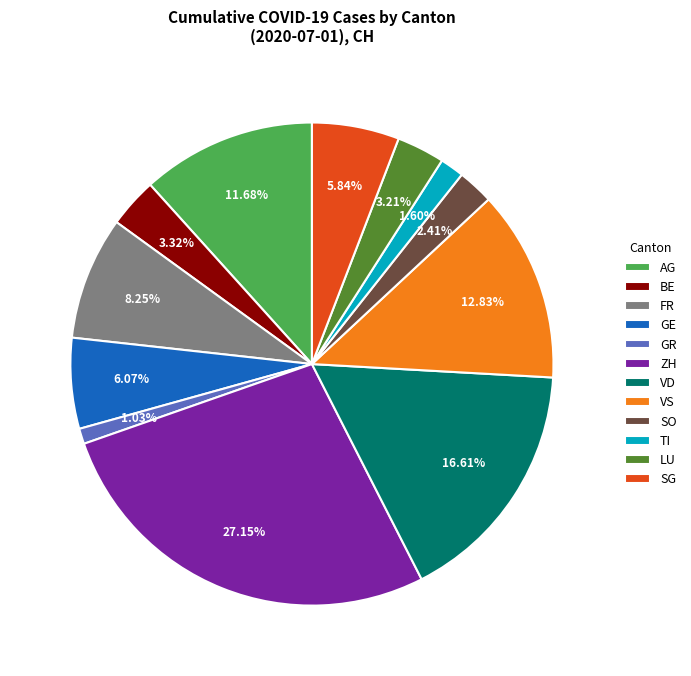

What is the ratio of the value at SG to the value at GE?

1.0